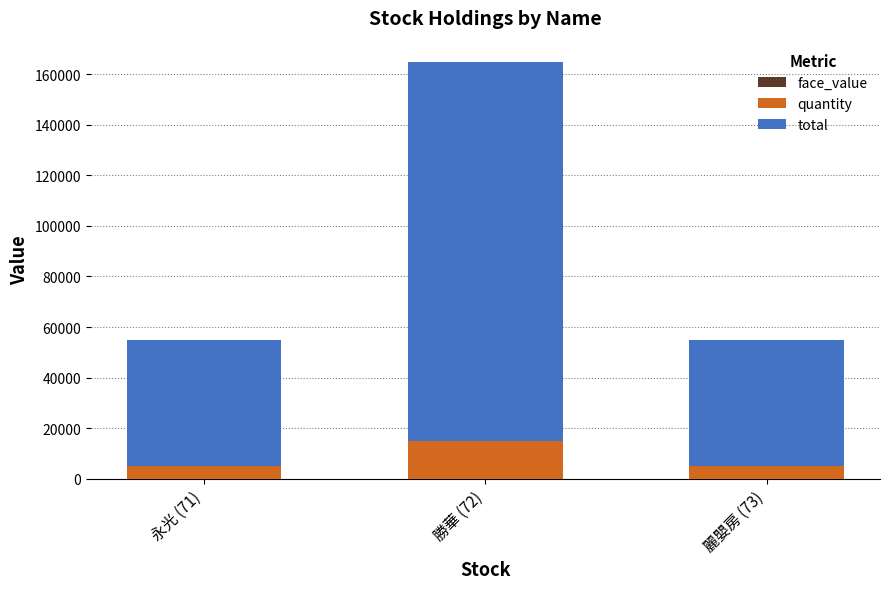

At which category is the sum across all series the highest?

勝華 (72)